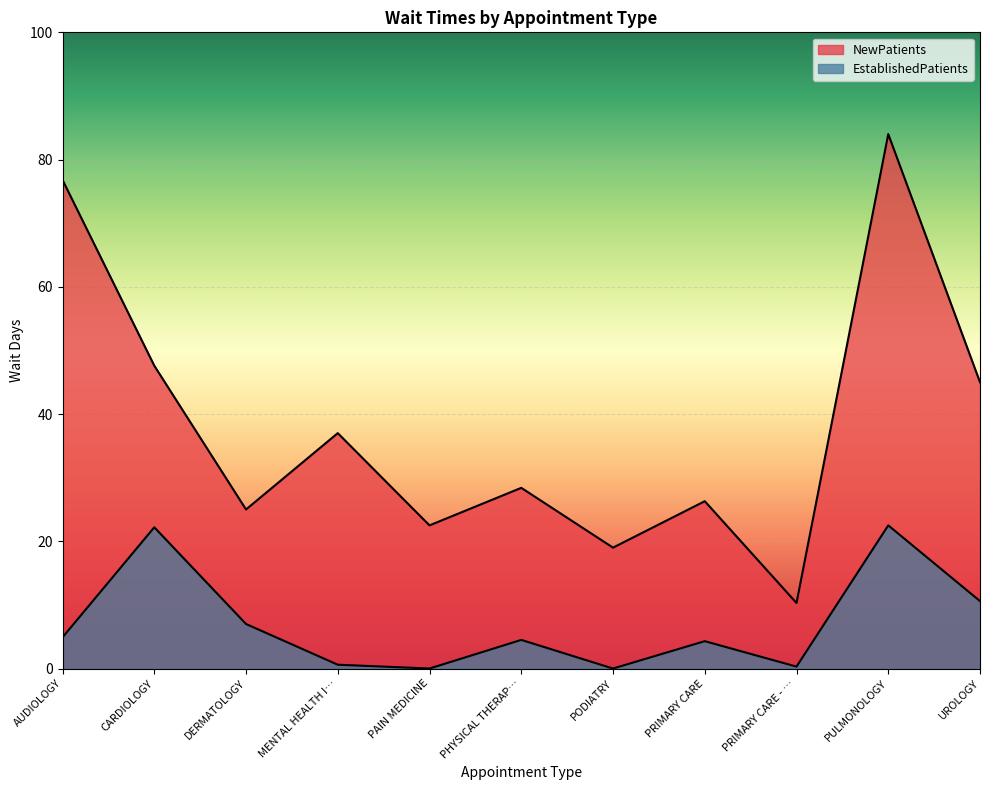

How many lines are shown in the chart?

2